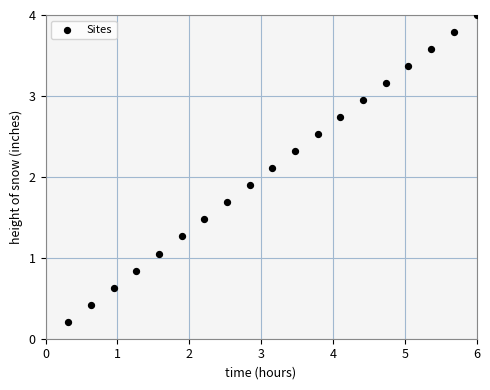

What is the range of X values (max minus min)?

5.7